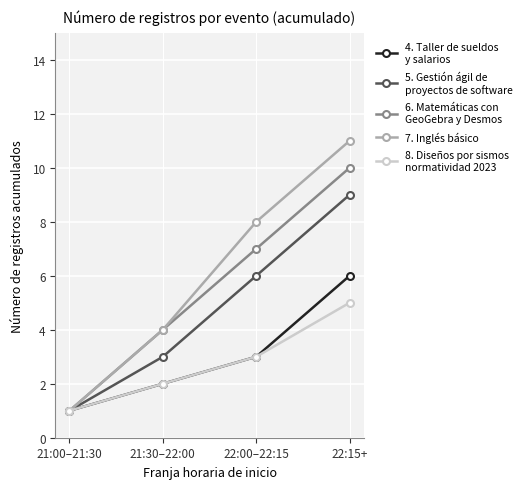

What is the spread (max minus min) of values at 22:00–22:15?

5